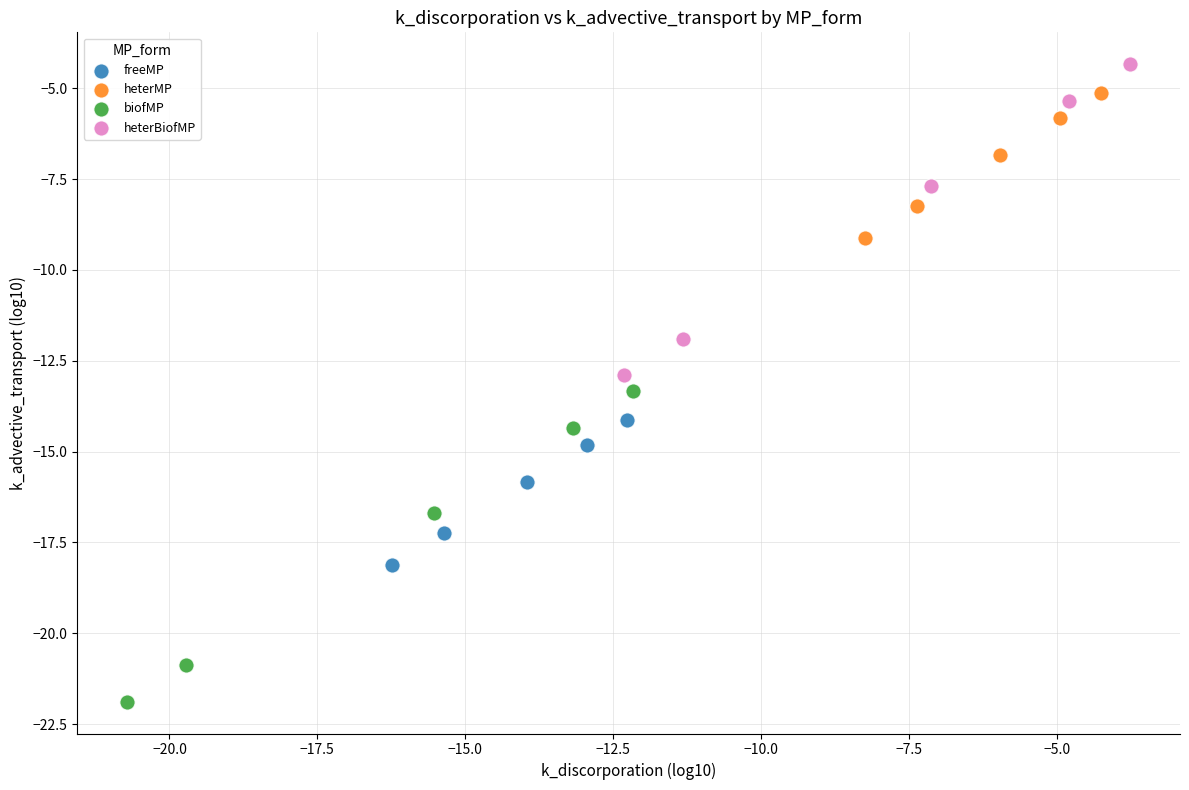

Which series contains the lowest Y value?

biofMP